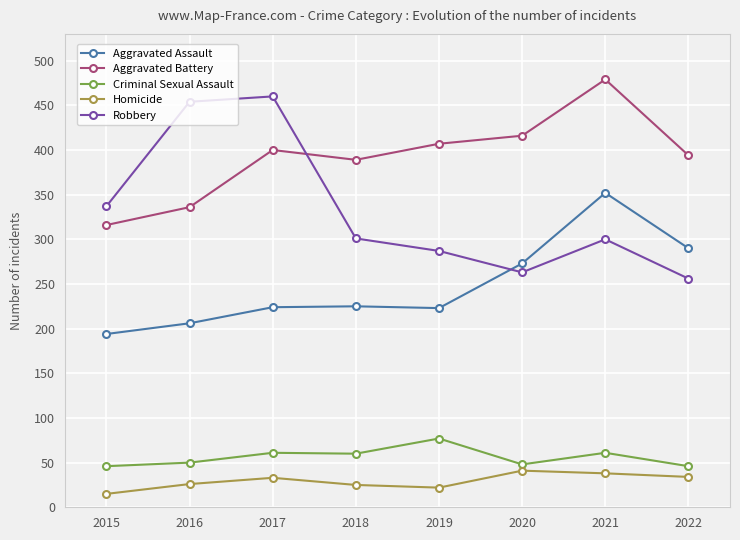

True or false: Criminal Sexual Assault and Robbery cross at least once.

False